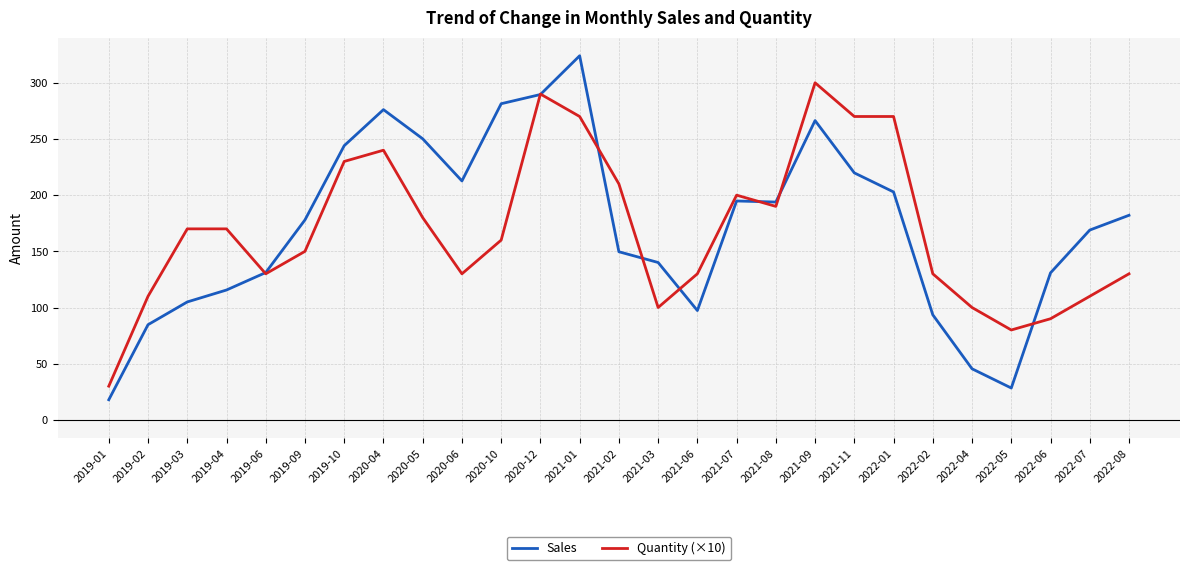

What is the spread (max minus min) of values at 2021-08?

3.9